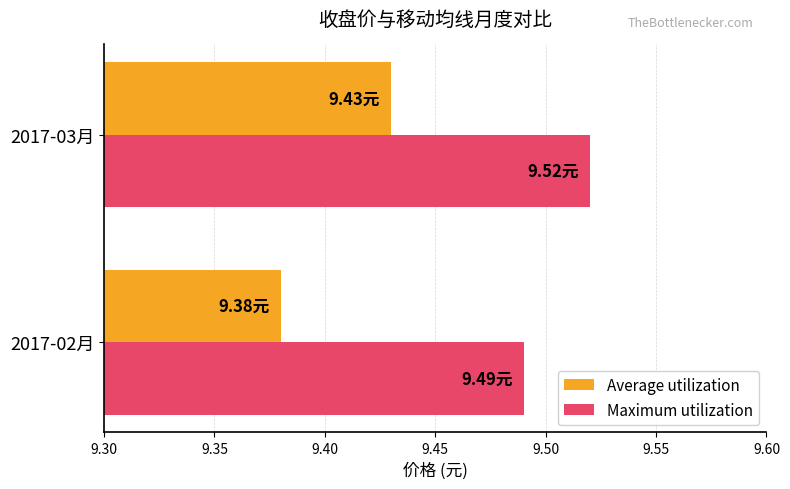

At 2017-03月, list the series in order from largest to smallest.

Maximum utilization, Average utilization